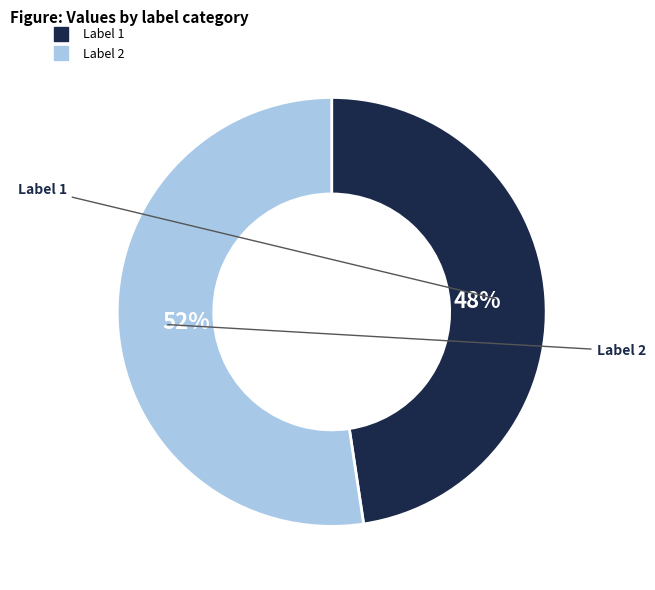

Does any single category account for the majority?

Yes